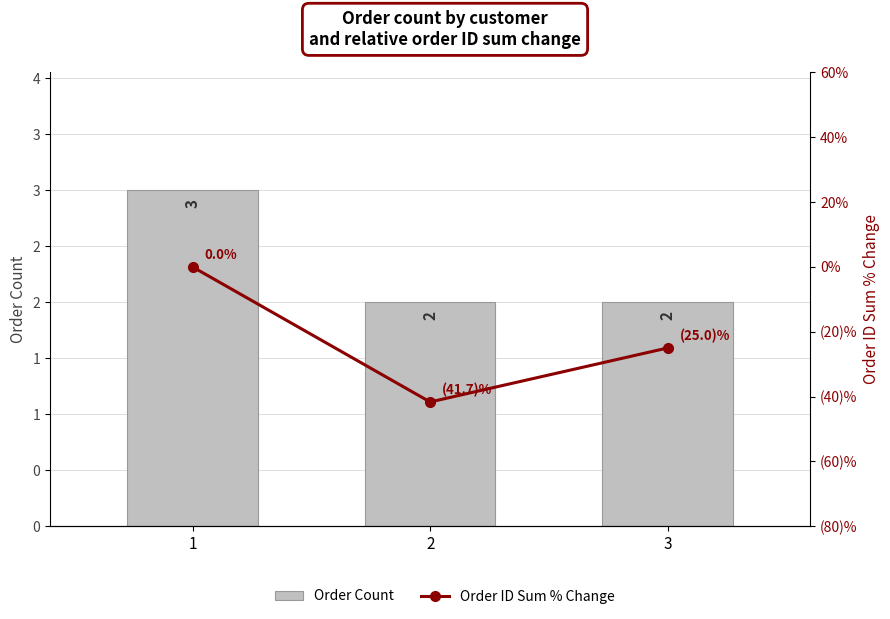

Are the bars grouped side by side (vs. stacked)?

Yes